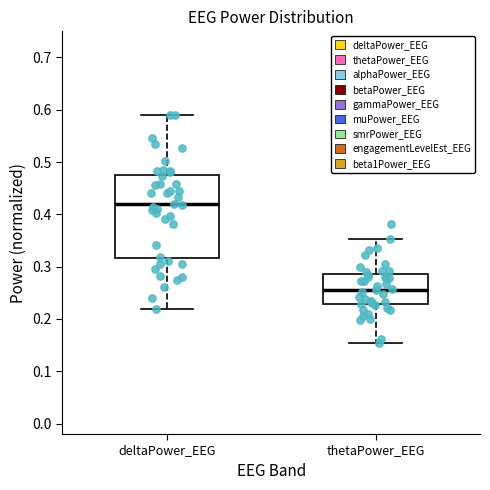

Where does the lower whisker of the box for thetaPower_EEG end on the y-axis? The values are not printed on the chart, so give them approximately, as read against the axis.

0.15